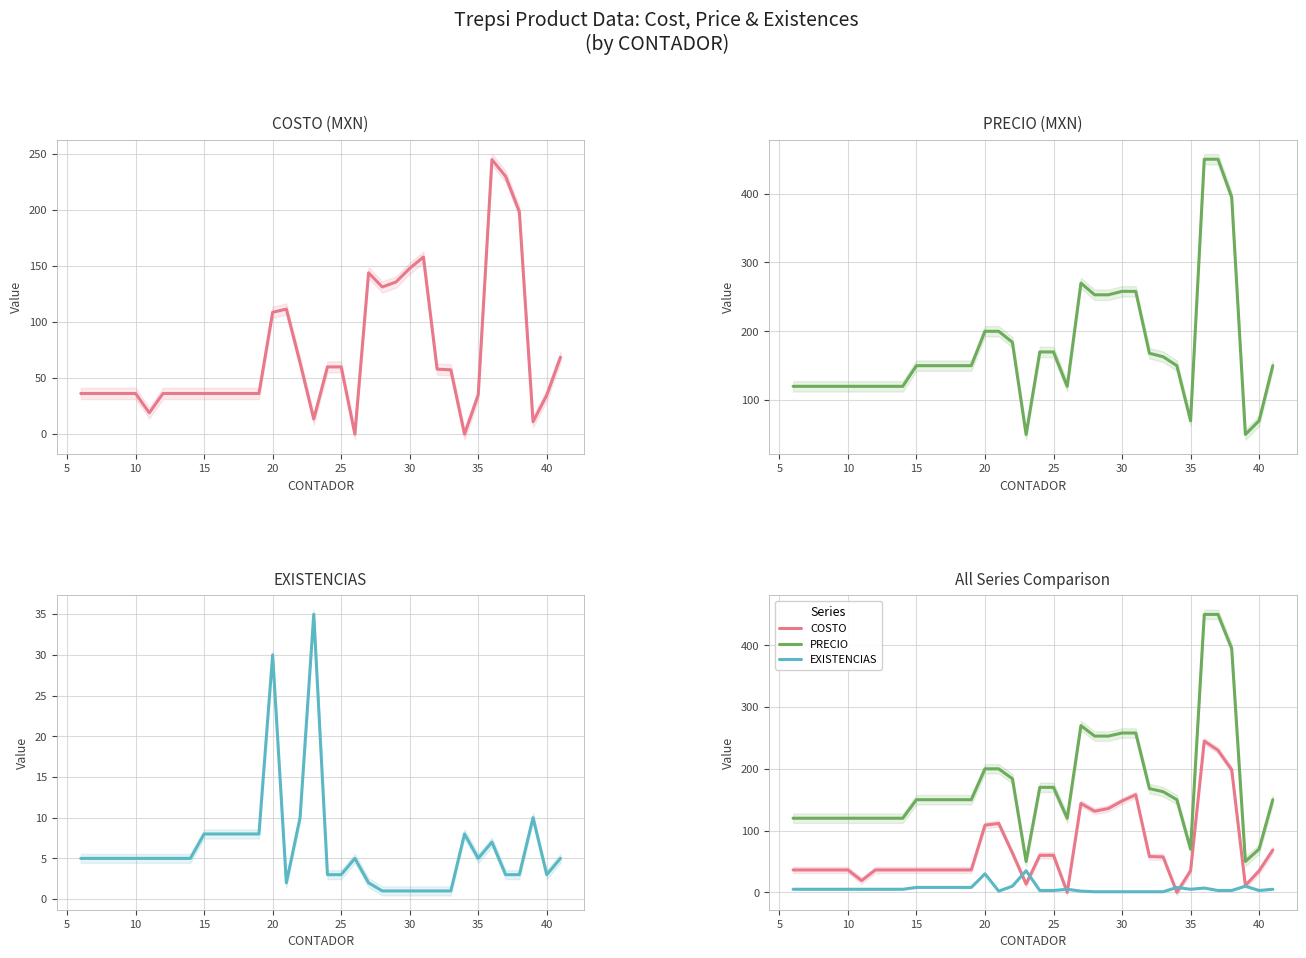

Which series has the widest spread of values?

PRECIO